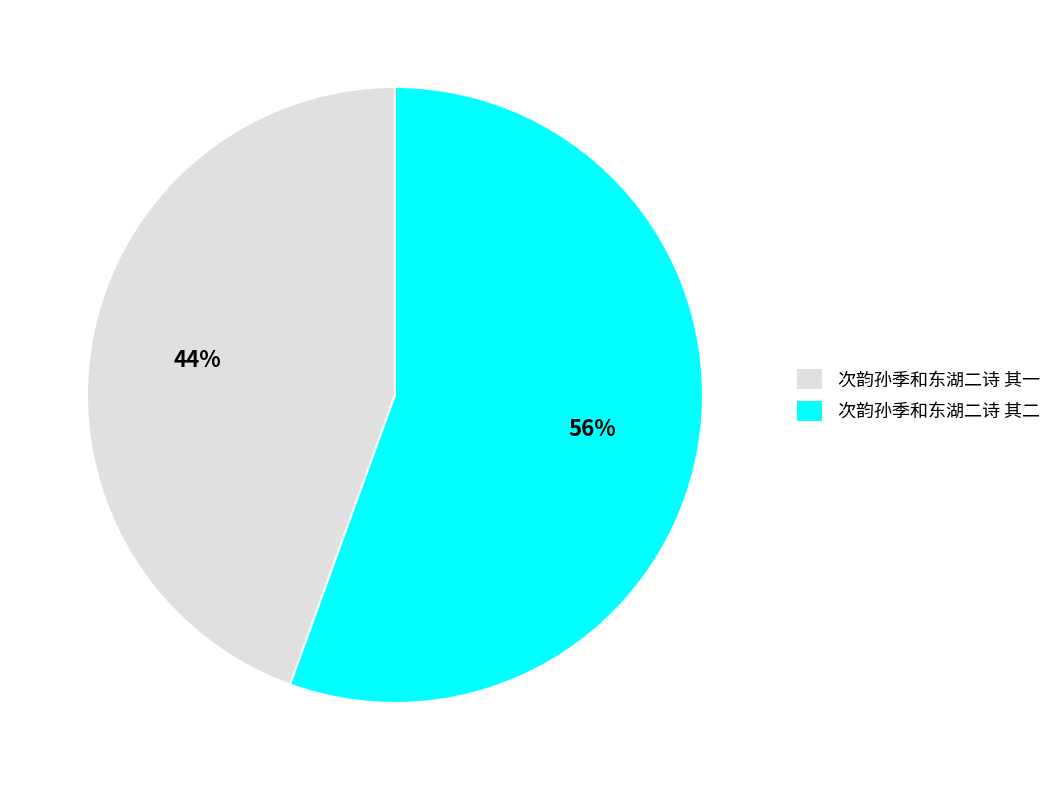

Which category has the smallest portion of the pie?

次韵孙季和东湖二诗 其一